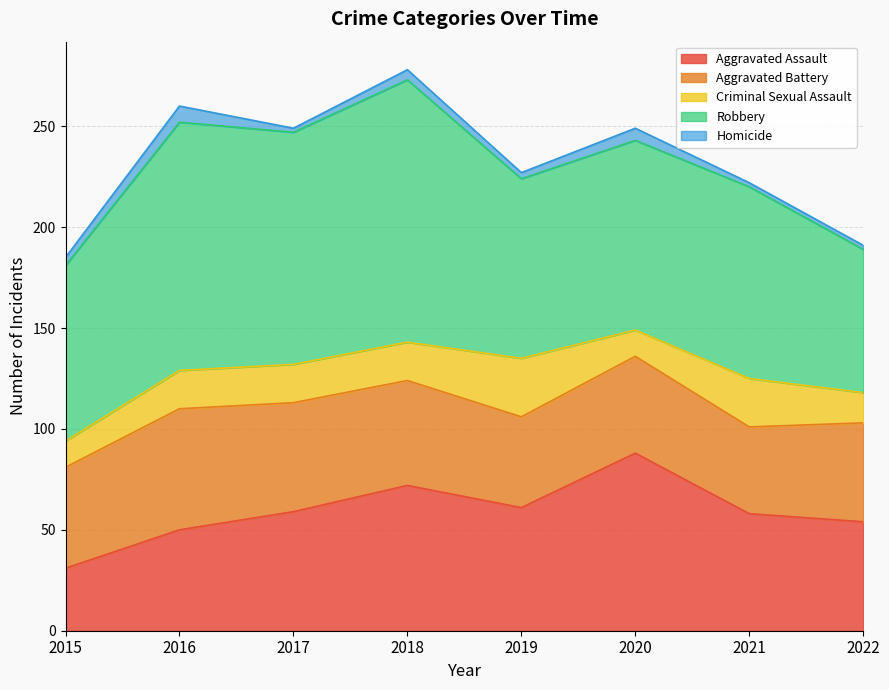

The value of Robbery at 2019 is 89. True or false?

True